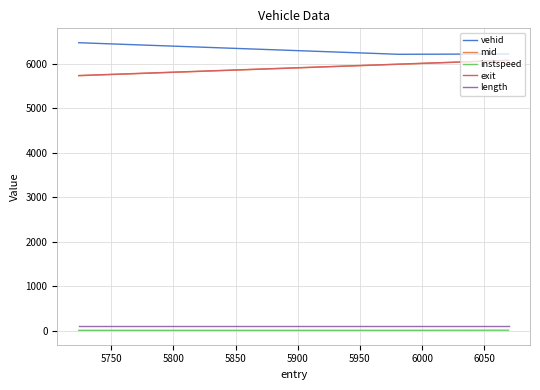

Which series has the largest total across all categories?

vehid